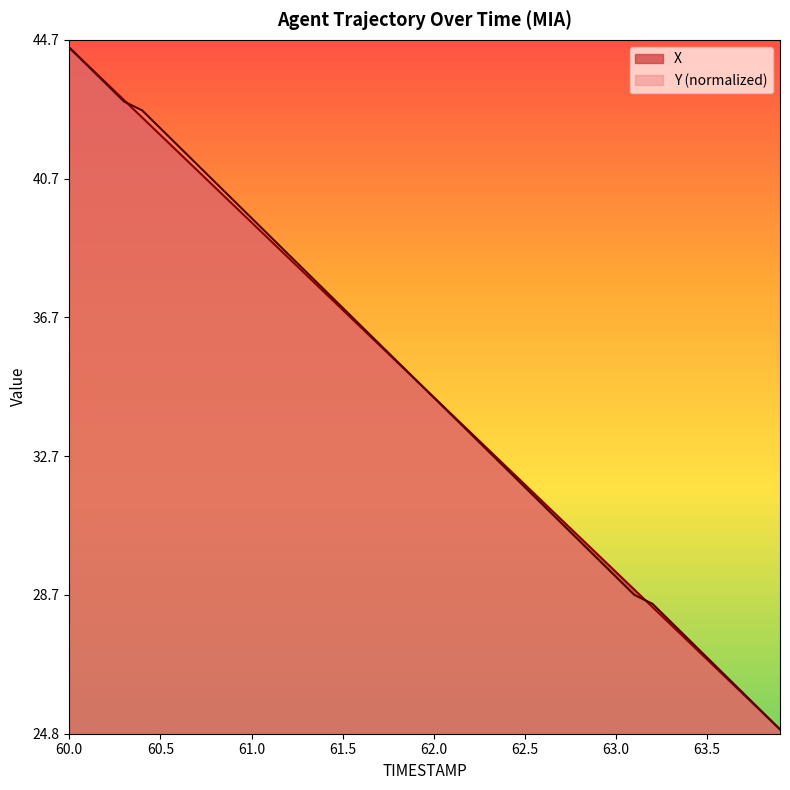

How many categories are shown in the chart?

40